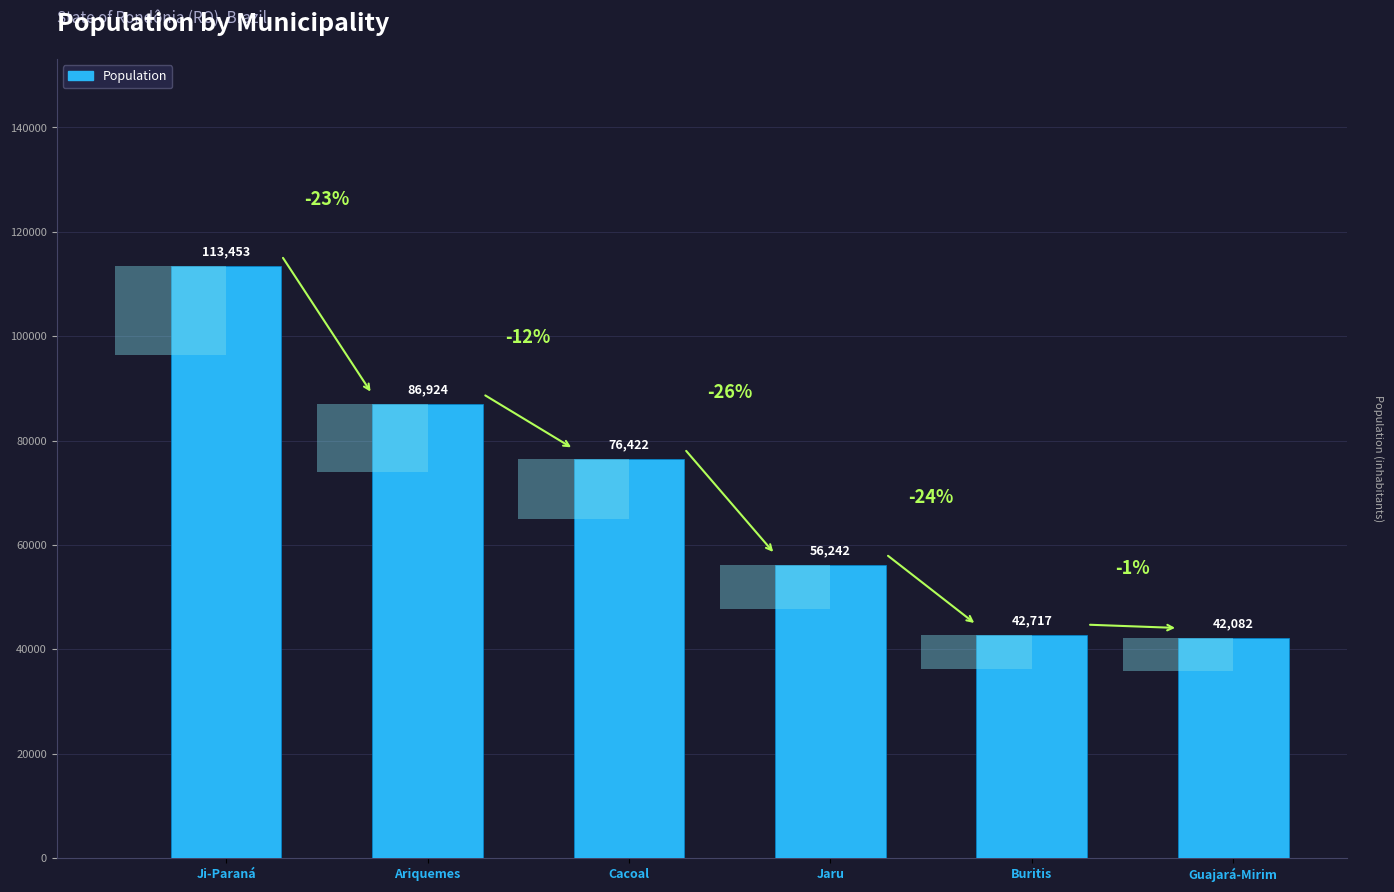

What is the label of the 6th bar from the right?

Ji-Paraná